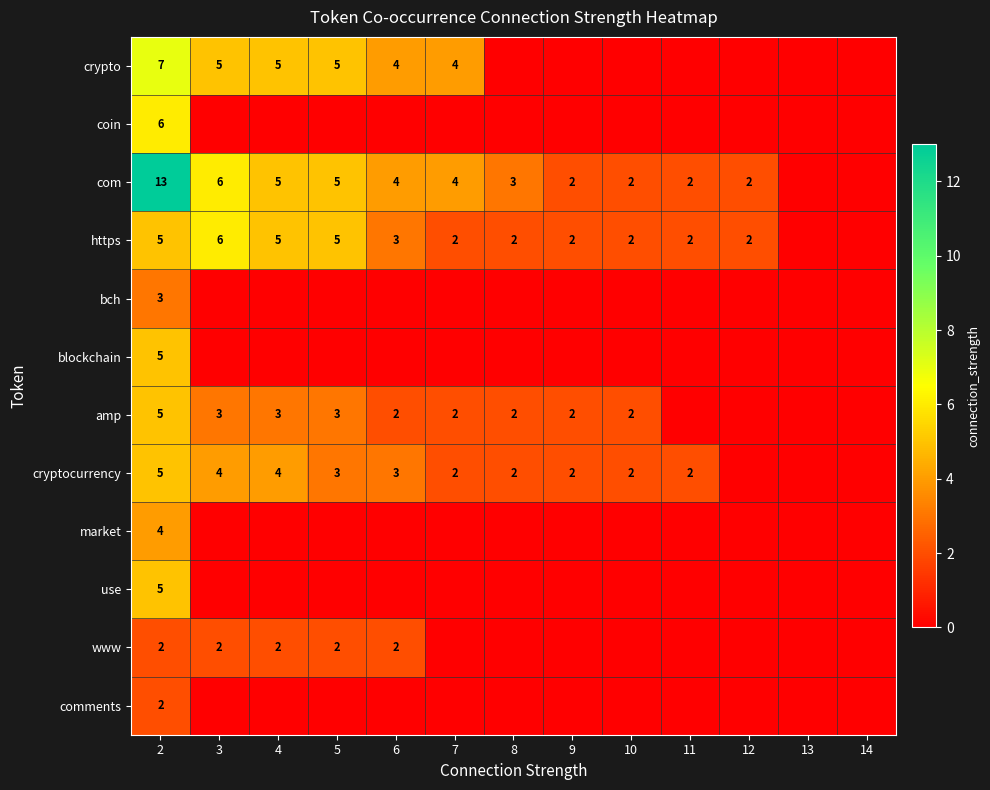

Rank the series at 14 from highest to lowest value.

crypto, coin, com, https, bch, blockchain, amp, cryptocurrency, market, use, www, comments